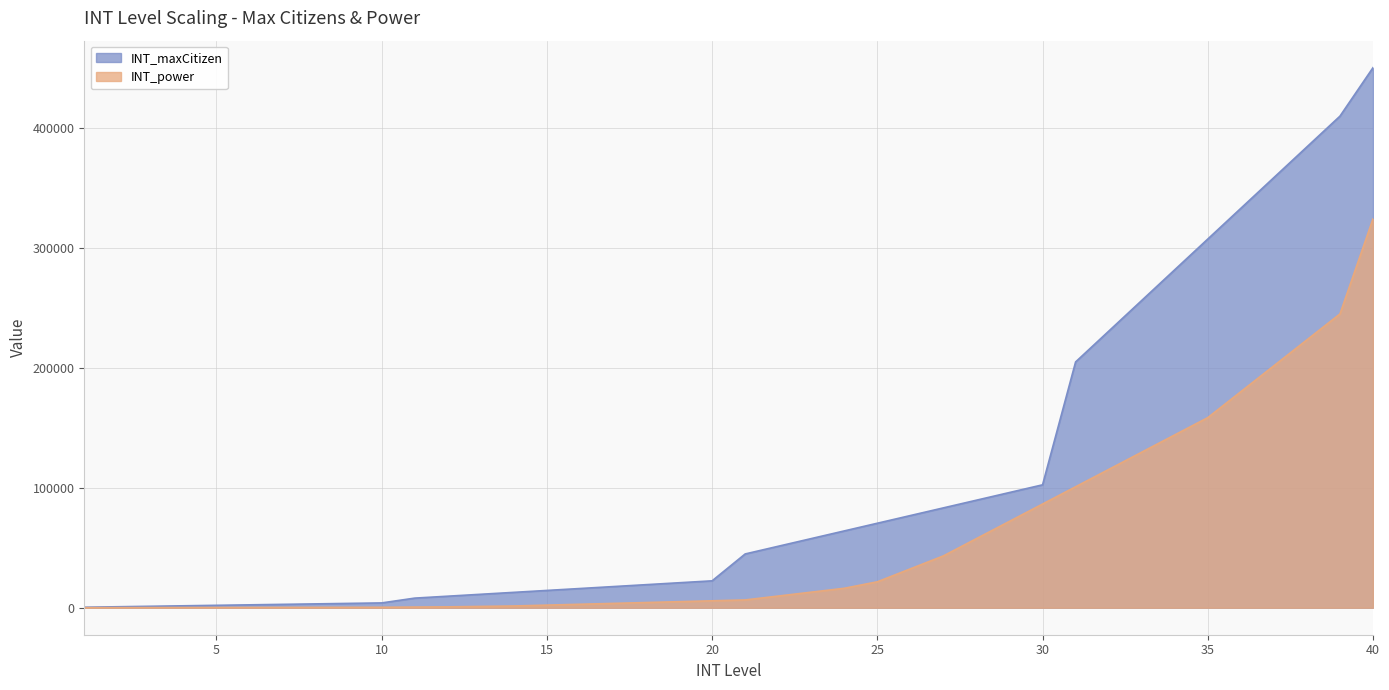

How many lines are shown in the chart?

2